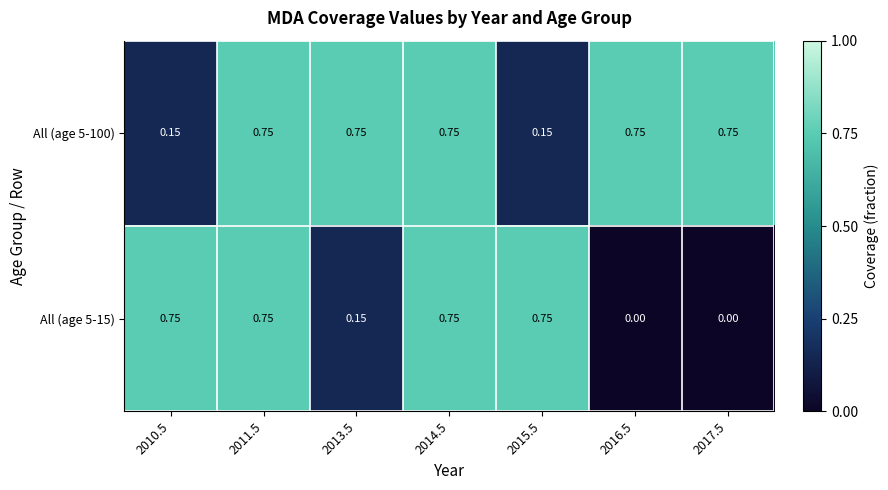

How many series are shown in this chart?

2